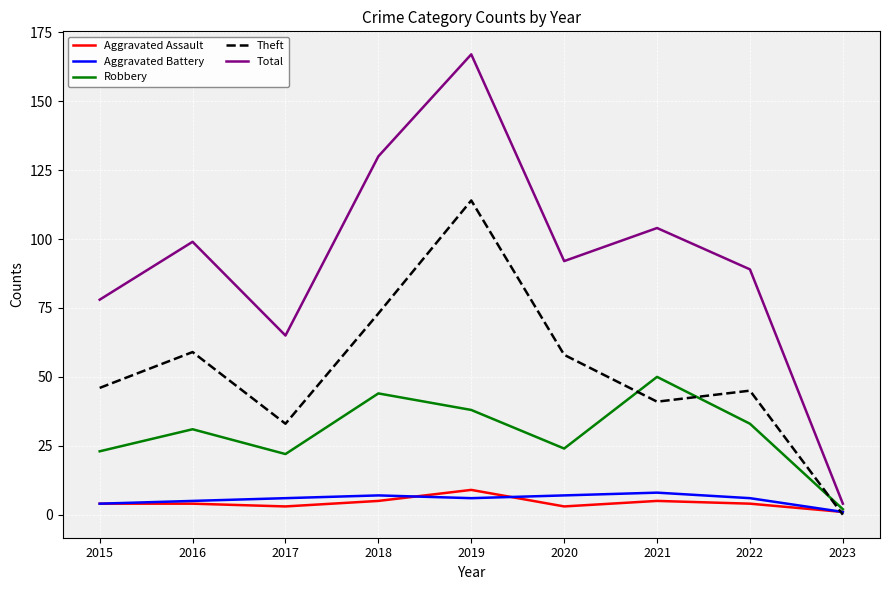

What is the average value of the Robbery series?

30